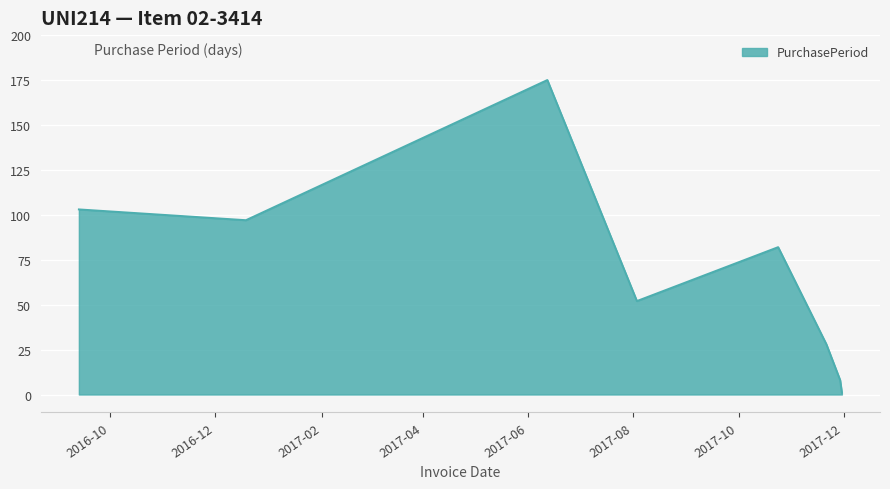

What is the maximum value shown in the chart?

175